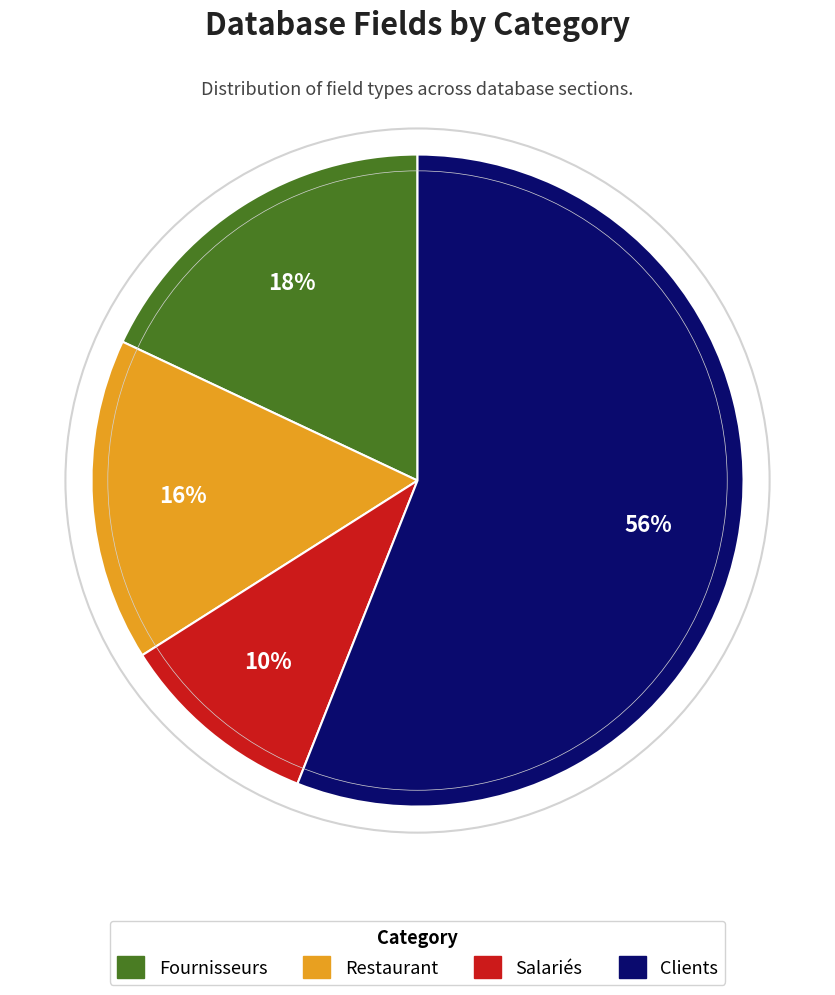

Rank the categories by value from lowest to highest.

Salariés, Restaurant, Fournisseurs, Clients